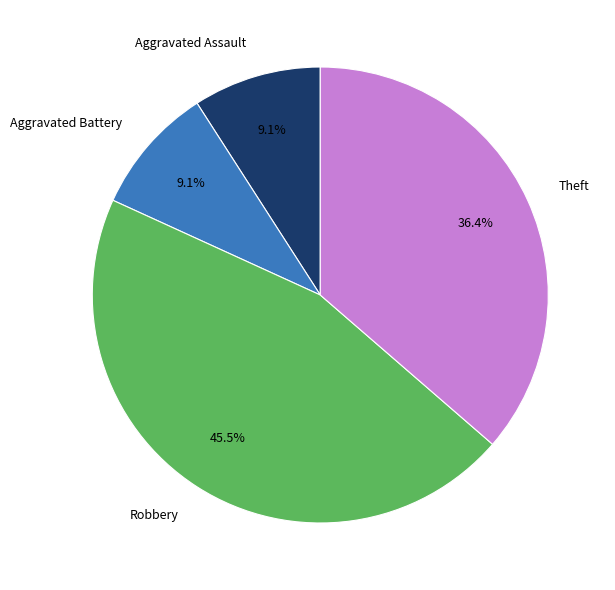

Which slice is the largest?

Robbery